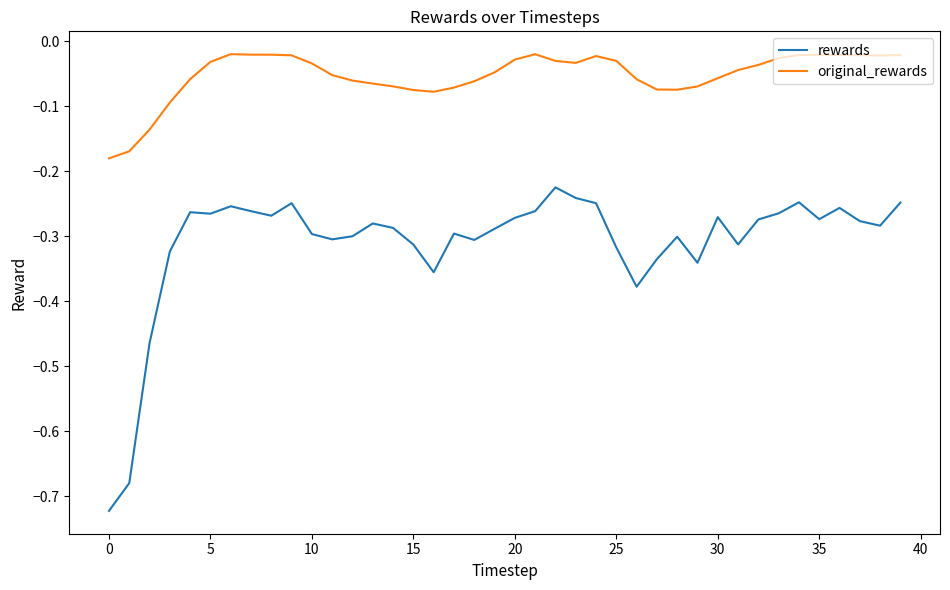

Which series has the widest spread of values?

rewards